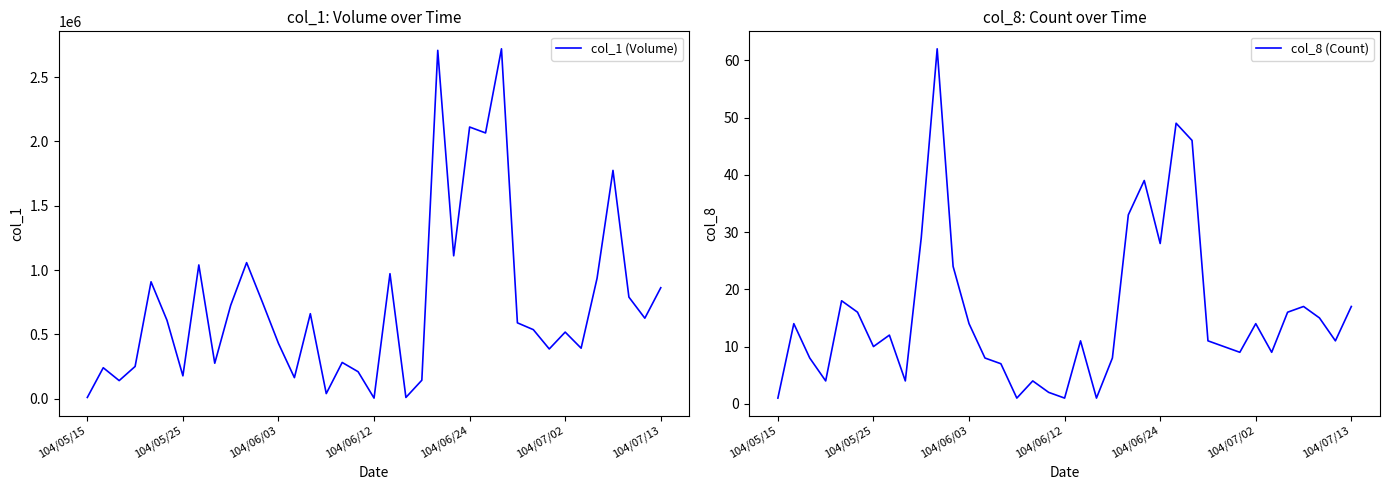

What are all the series names shown in the legend?

col_1 (Volume), col_8 (Count)